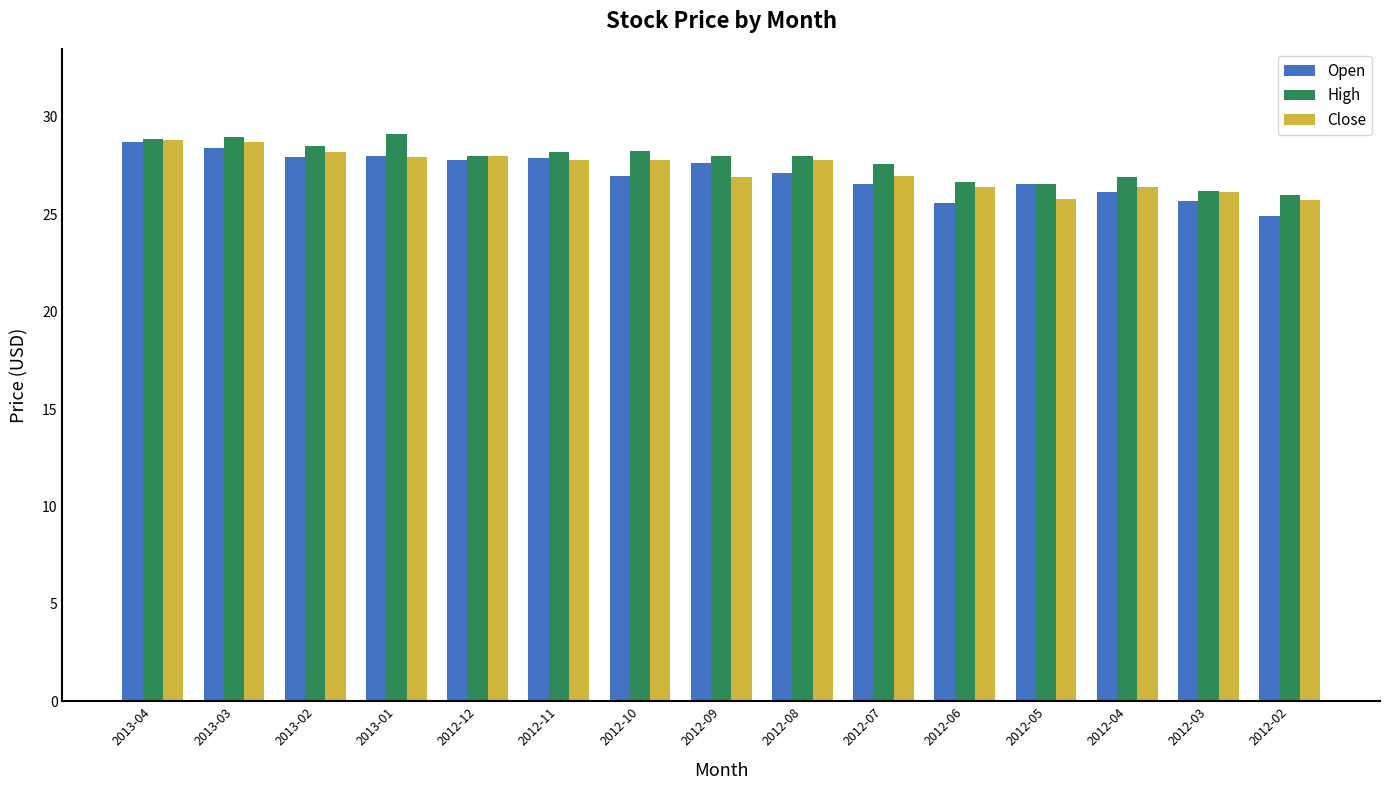

What is the sum of the Close values at 2013-04 and 2012-09?

55.7